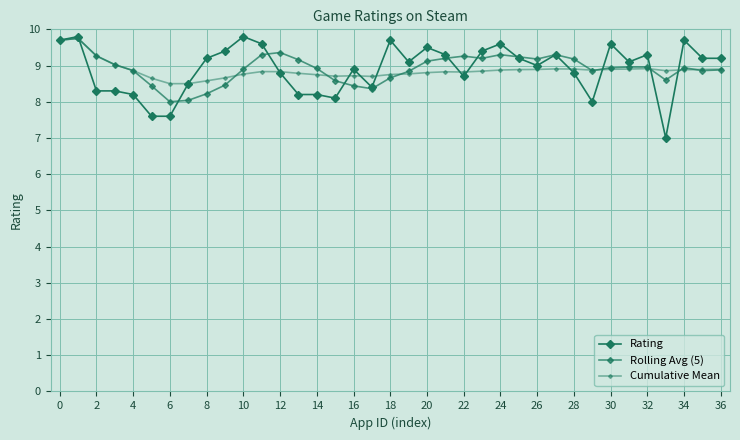

How many lines are shown in the chart?

3